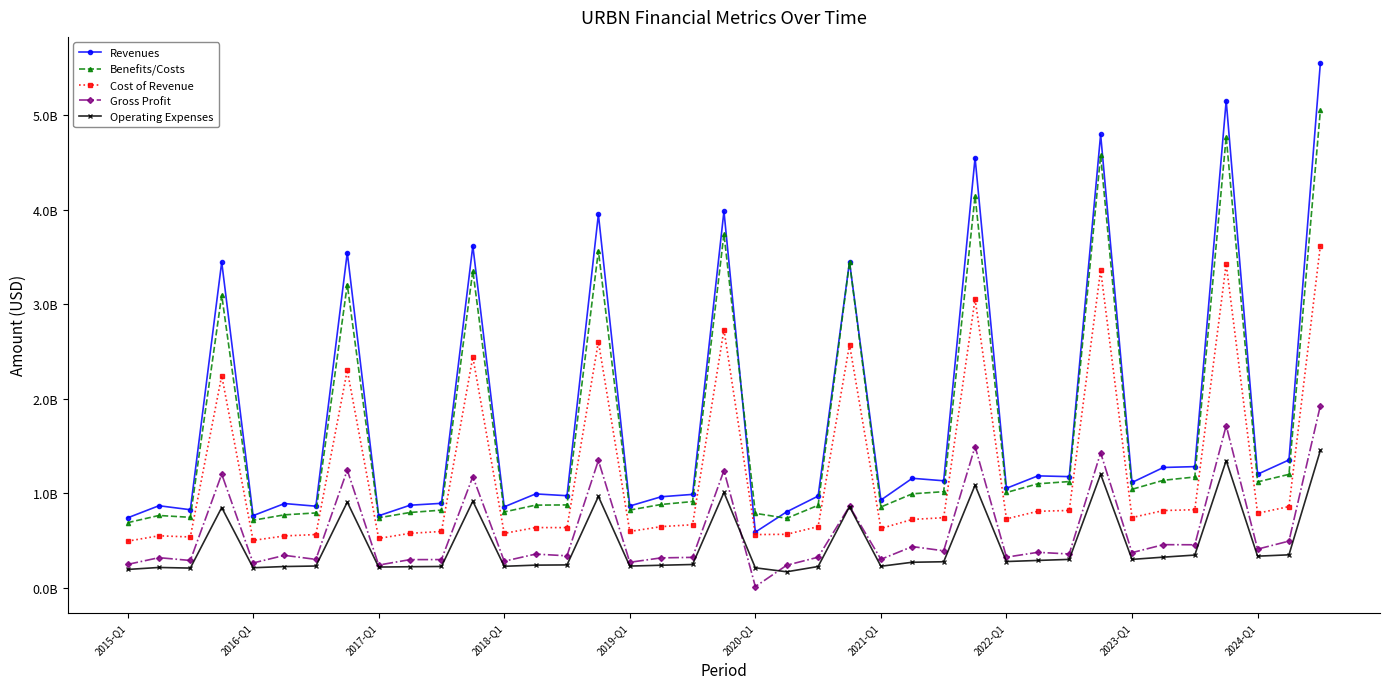

Reading left to right, list all the values displayed in this chart.

Revenues: 739010000	867460000	825258000	3445134000	762577000	890568000	862491000	3545794000	761190000	872931000	892774000	3616014000	855688000	992454000	973533000	3950623000	864413000	962329000	987469000	3983789000	588483000	803266000	969607000	3449749000	927415000	1157725000	1131424000	4548763000	1051934000	1183388000	1175349000	4795244000	1113674000	1272195000	1281174000	5153237000	1200732000	1351959000	5550666000
Benefits/Costs: 688077000	764305000	744870000	3095103000	713671000	771285000	791332000	3207695000	739835000	796015000	820768000	3354648000	801712000	873856000	875941000	3565070000	821713000	880770000	911624000	3744069000	787056000	734380000	871989000	3446236000	854067000	993669000	1016073000	4144132000	1007686000	1099832000	1123050000	4573965000	1041272000	1136698000	1171491000	4771630000	1119862000	1199395000	5050494000
Cost of Revenue: 492589000	549355000	537070000	2243232000	500686000	548057000	562594000	2301181000	521410000	575588000	595028000	2440507000	575028000	636610000	635835000	2603911000	595357000	646454000	666367000	2729352000	562112000	565228000	646666000	2572347000	626764000	722460000	740686000	3054813000	728633000	808836000	817348000	3361611000	742443000	816614000	825375000	3425958000	787746000	858674000	3619395000
Gross Profit: 246421000	318105000	288188000	1201902000	261891000	342511000	299897000	1244613000	239780000	297343000	297746000	1175507000	280660000	355844000	337698000	1346712000	269056000	315875000	321102000	1239826000	11843000	238038000	322941000	861906000	300651000	435265000	390738000	1493950000	323301000	374552000	357043000	1427216000	371231000	455581000	454407000	1715404000	408385000	493285000	1926670000
Operating Expenses: 193367000	214354000	207863000	848323000	211408000	224299000	229592000	906086000	218744000	222163000	224858000	915615000	226764000	238992000	241341000	965399000	229036000	237814000	245833000	1007901000	210578000	168619000	224433000	857934000	227148000	269412000	274836000	1085384000	277064000	288734000	299725000	1200593000	299848000	323483000	345429000	1345609000	333761000	348150000	1452906000